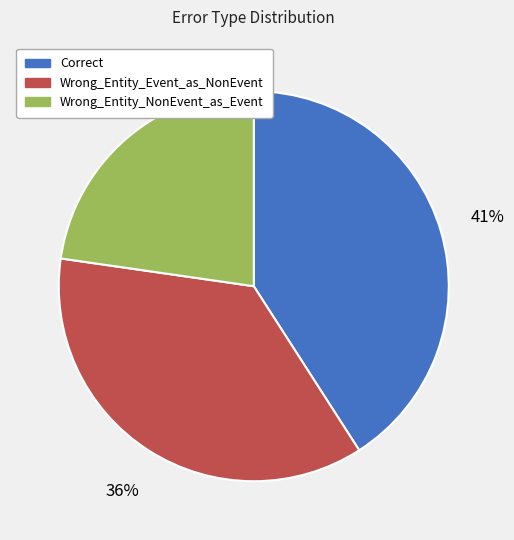

To the nearest percent, what is the difference between the largest and smallest slice percentages?

18%